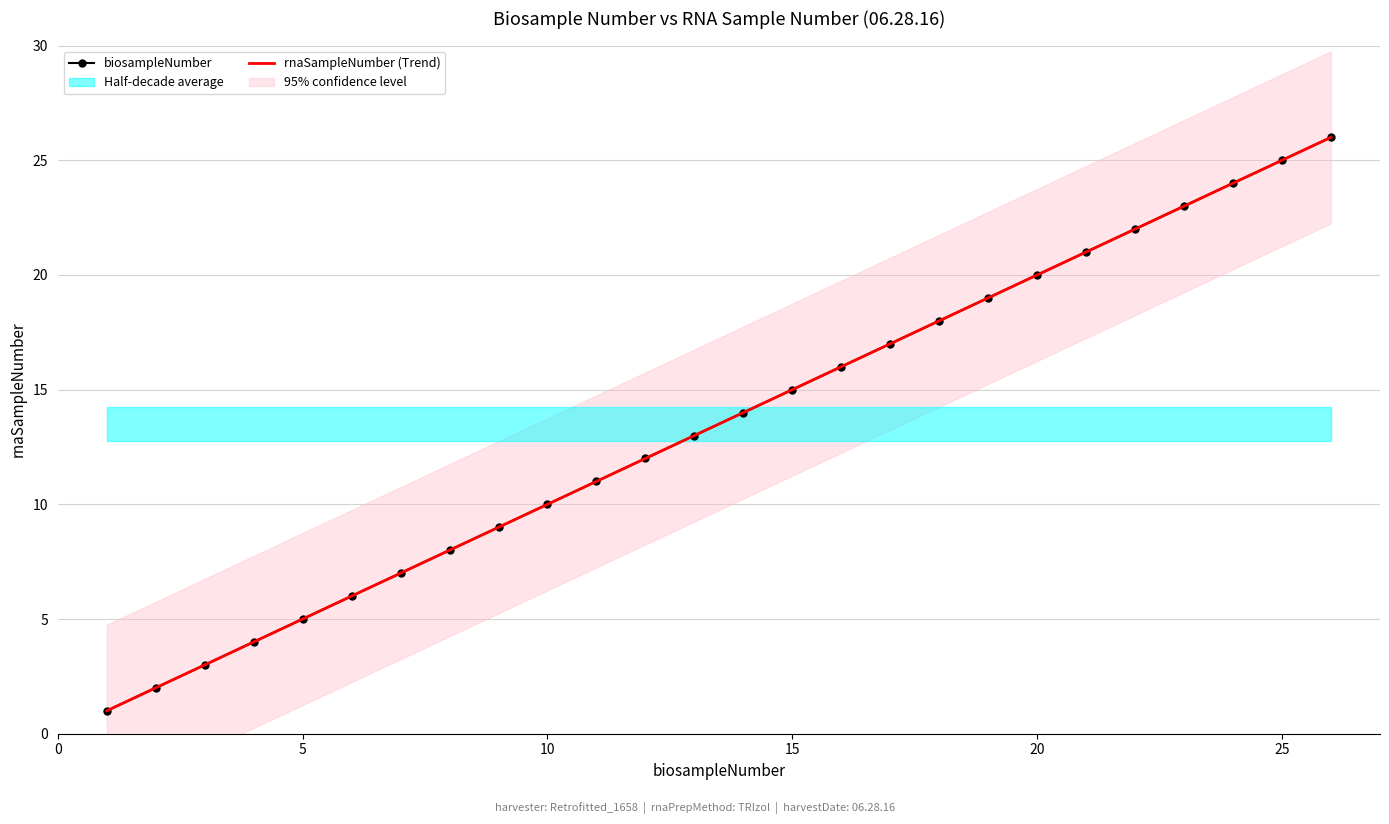

True or false: biosampleNumber and rnaSampleNumber (Trend) intersect in this chart.

False